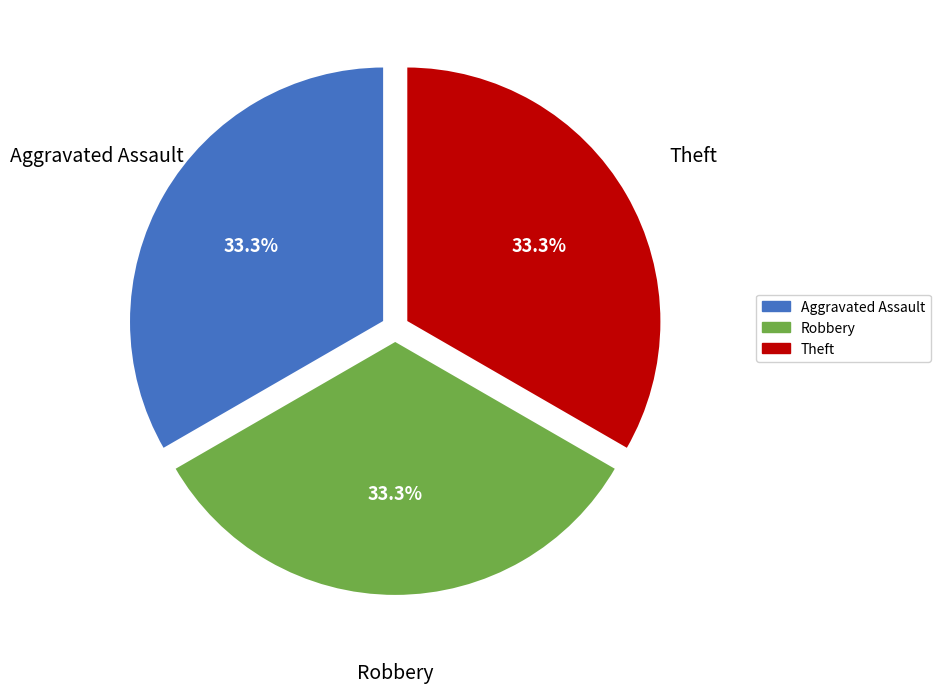

The Theft slice represents 19% of the pie. True or false?

False